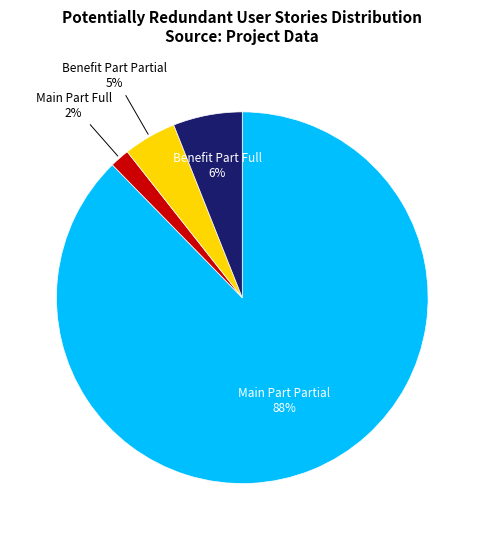

To the nearest percent, what is the average slice percentage?

25%